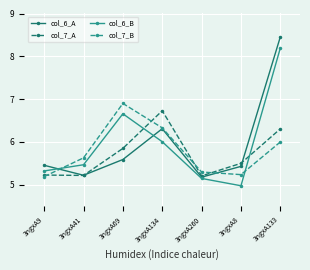

Is it true that col_7_B equals 10.6 at 3ngxA69?

False